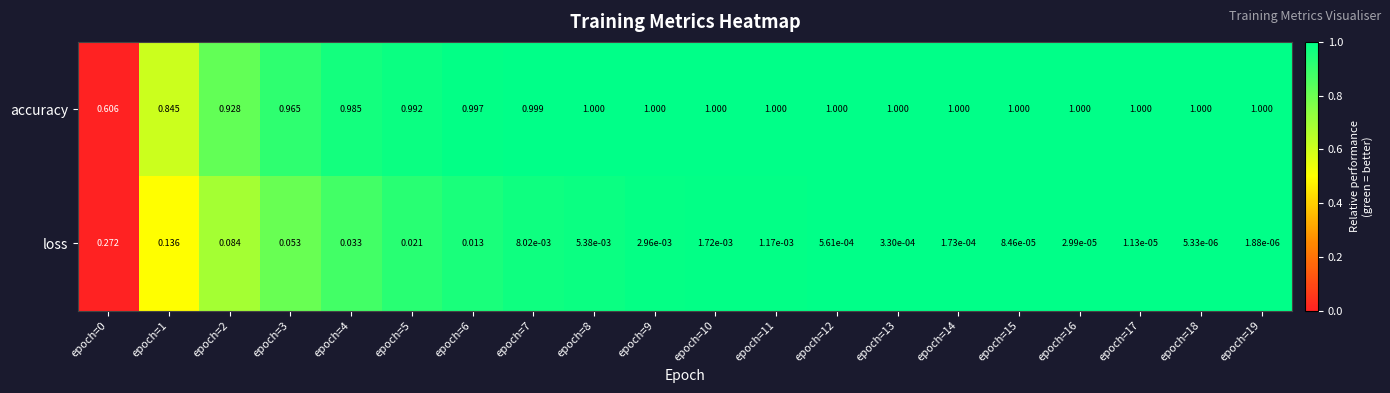

How many series are shown in this chart?

2